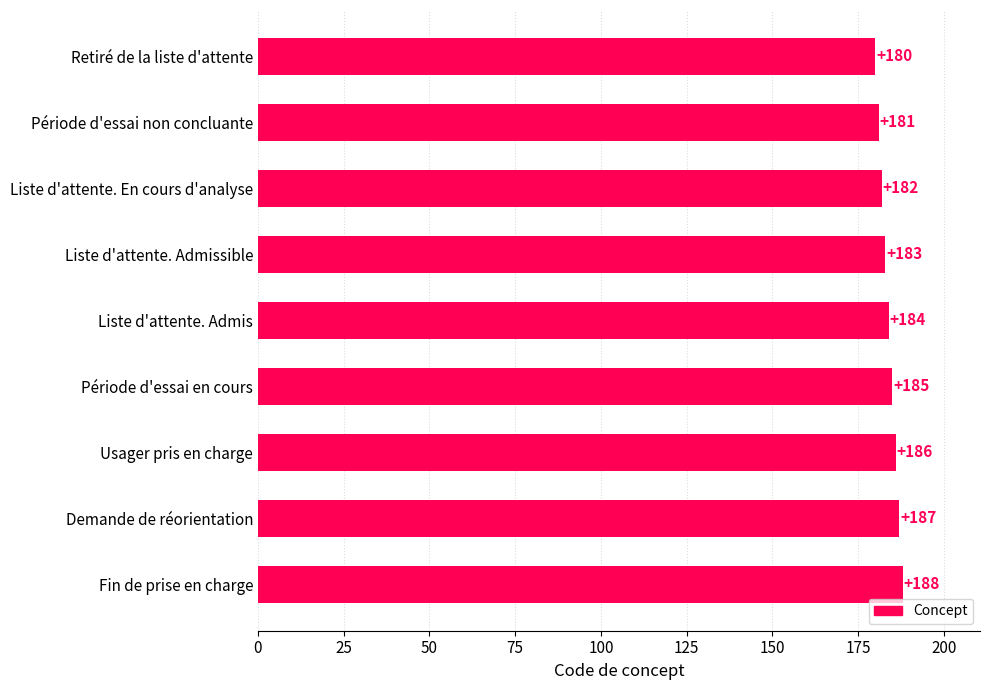

What is the value of the 3rd bar from the top?

182